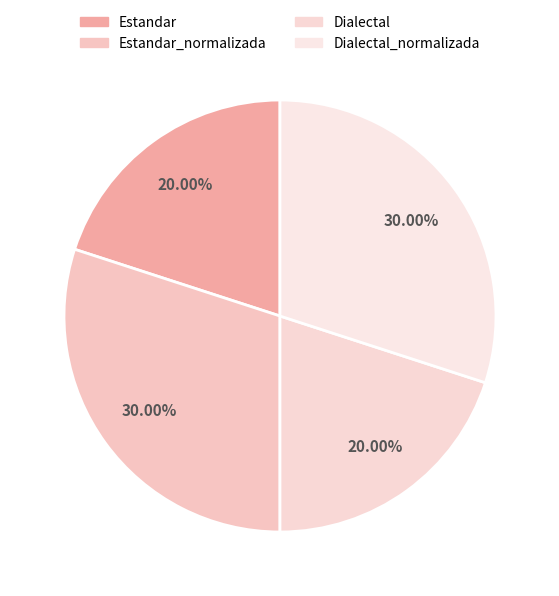

Count the number of slices in the pie.

4